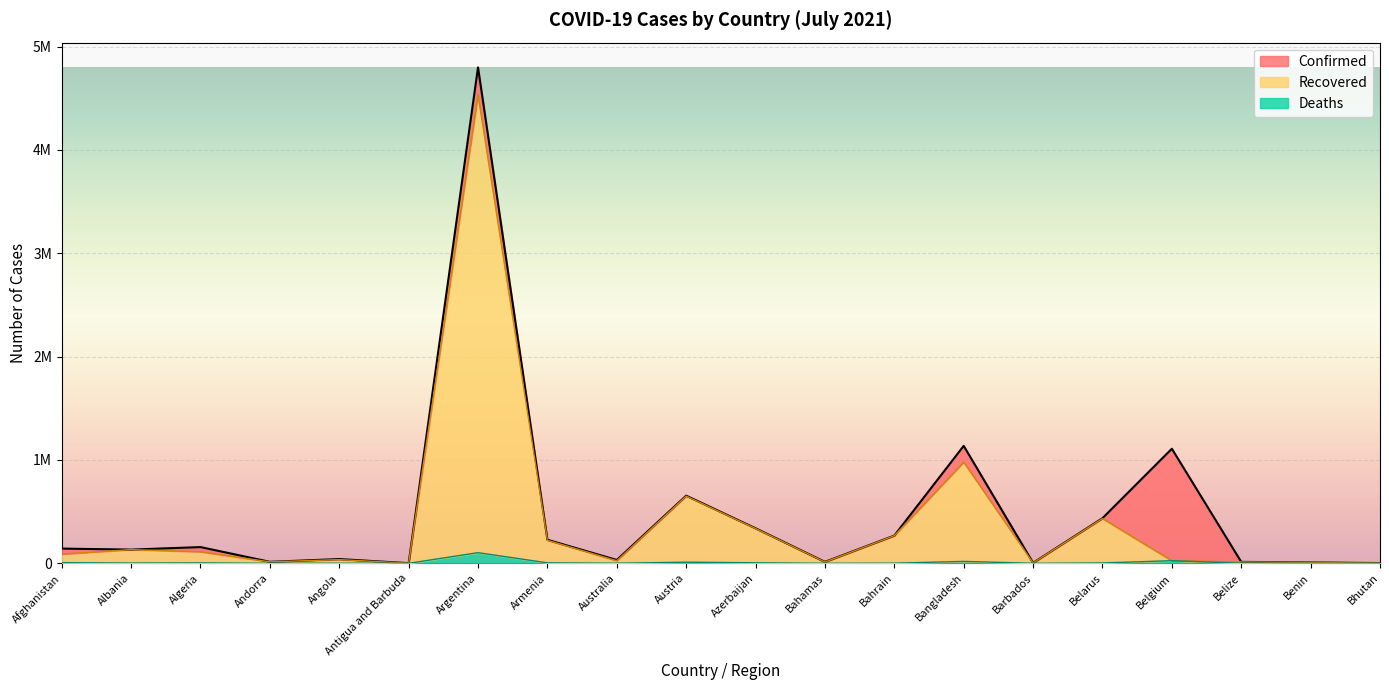

Is it true that Deaths equals 196 at Australia?

False